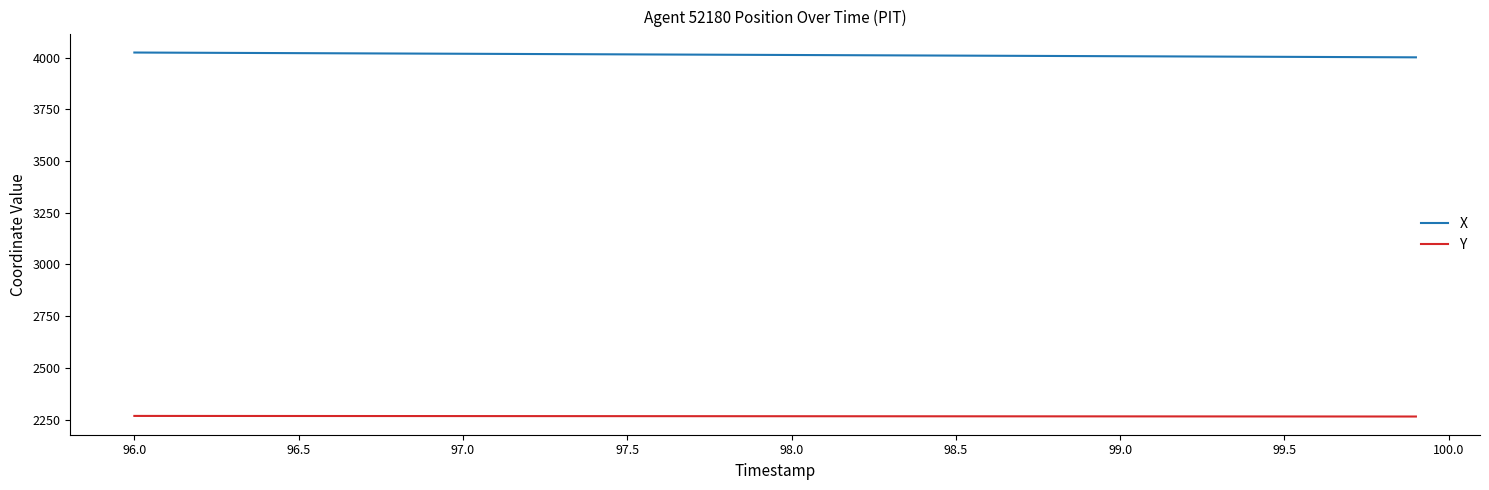

True or false: X and Y cross at least once.

False